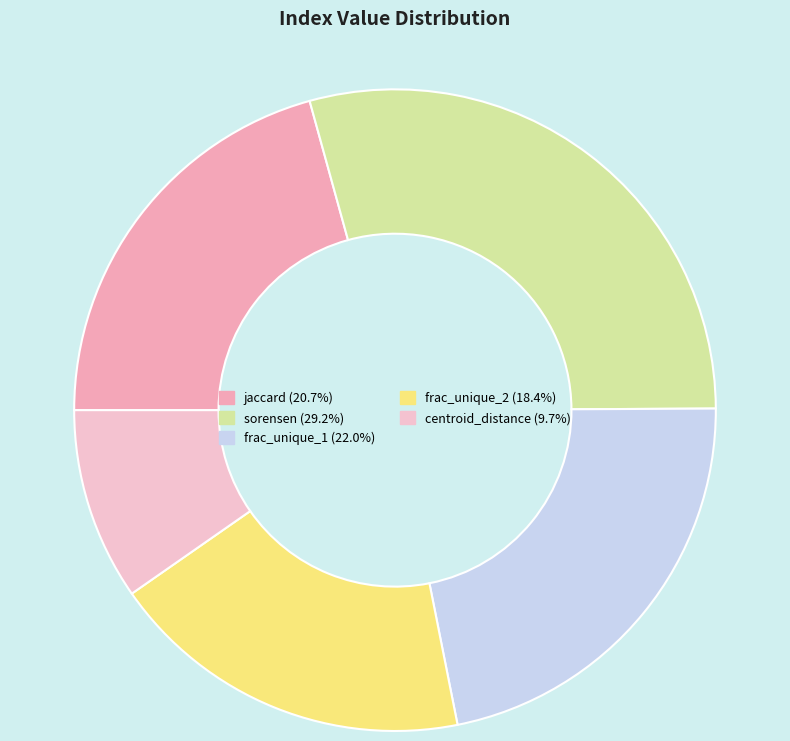

Which category has the smallest portion of the pie?

centroid_distance